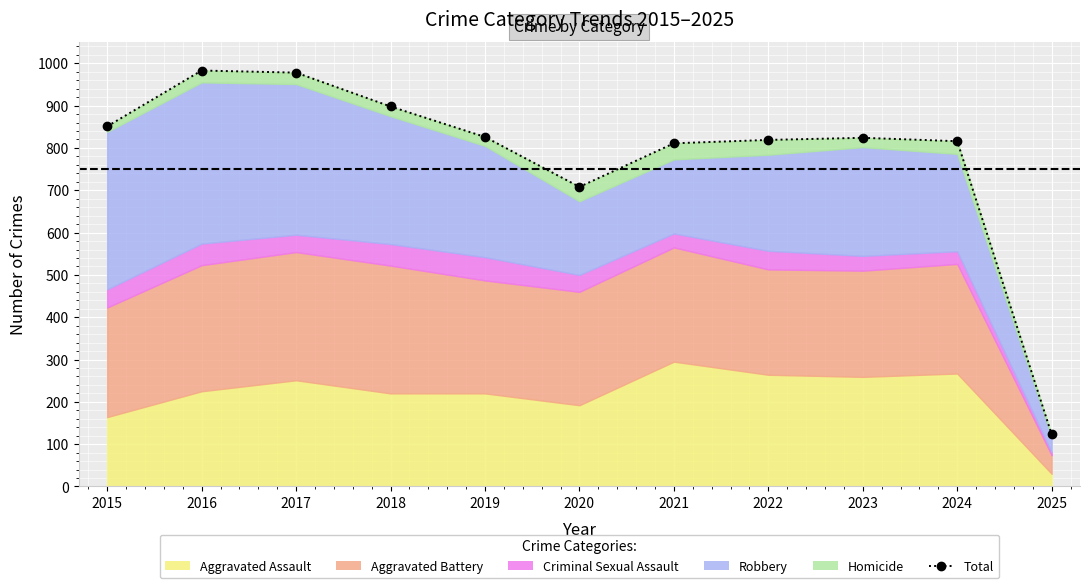

True or false: the data shows 123 at 2025.

True